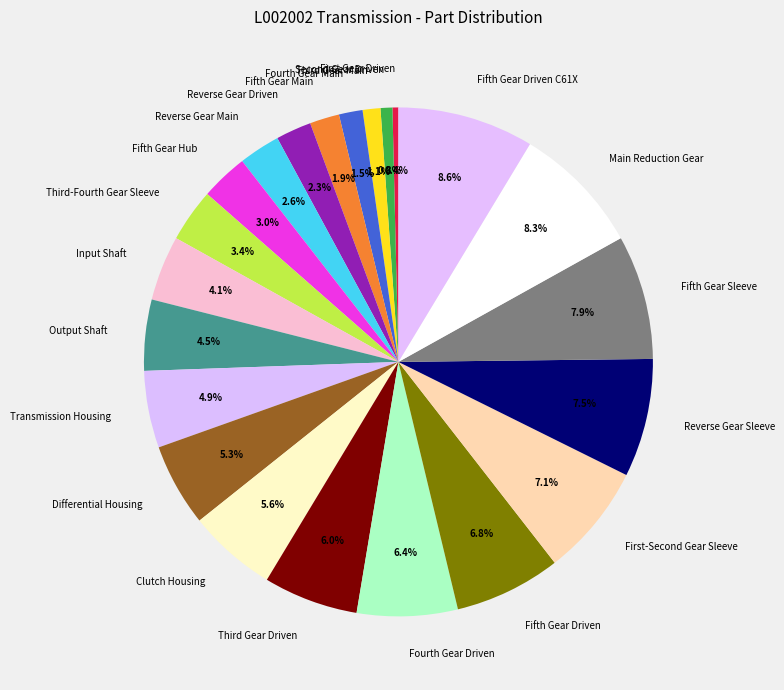

To the nearest percent, what percentage of the pie is Fifth Gear Main?

2%